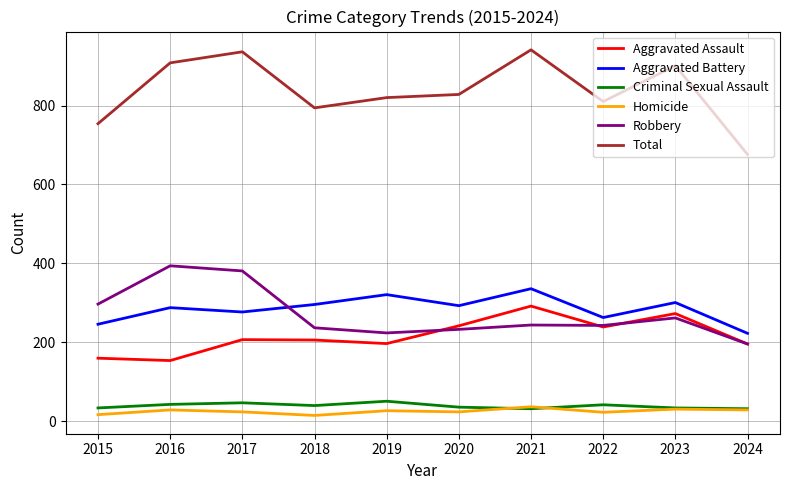

What is the difference between the highest and lowest values at 2016?

879